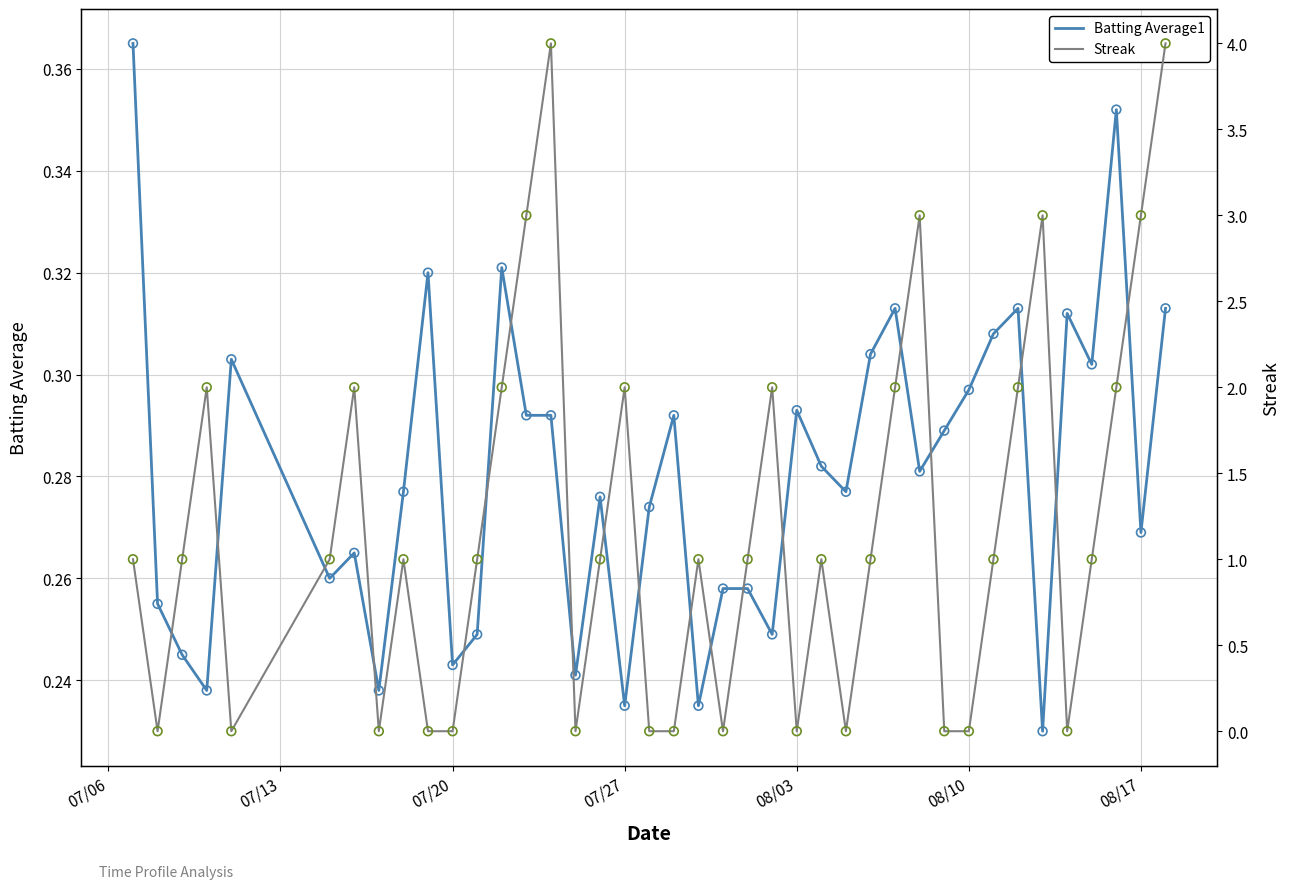

The Batting Average1 series shows 0.1 at 07/20. True or false?

False